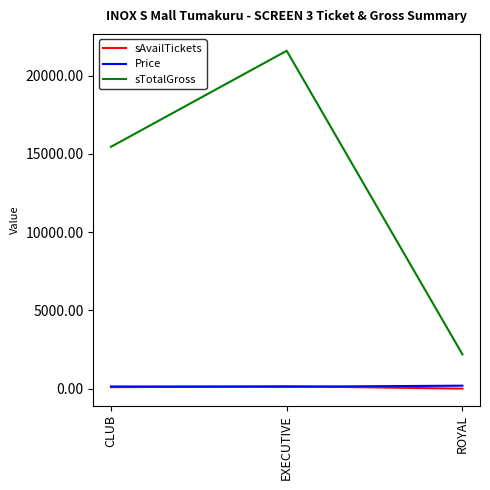

What is the difference between the maximum and minimum values in the sAvailTickets series?

155